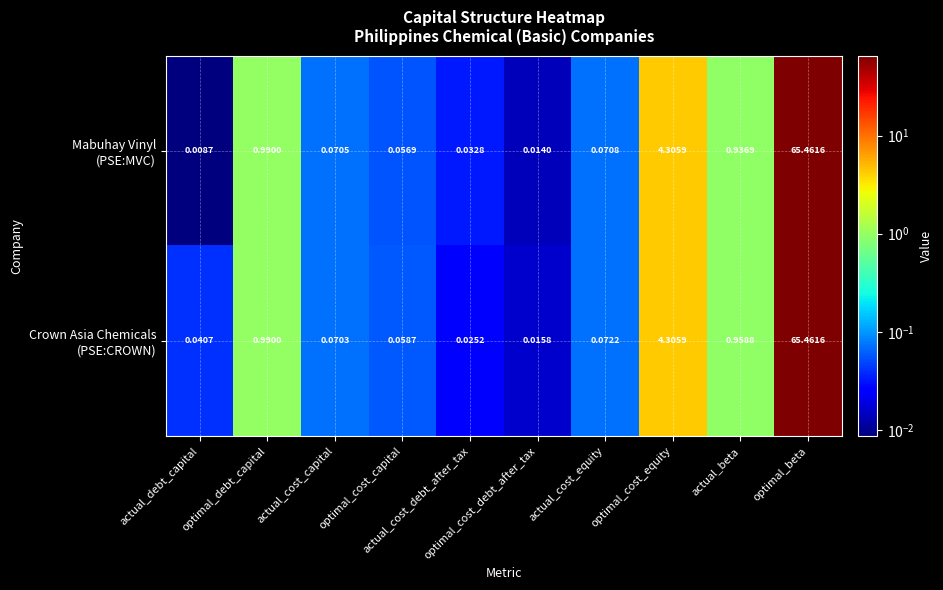

Count the number of data series in this chart.

2